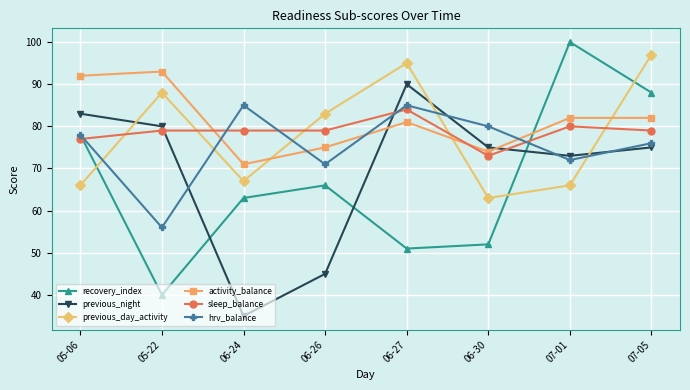

What is the average value of the sleep_balance series?

79